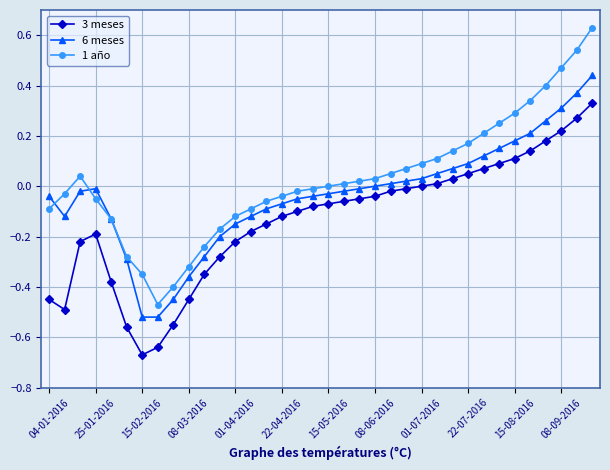

Which series has the largest total across all categories?

1 año